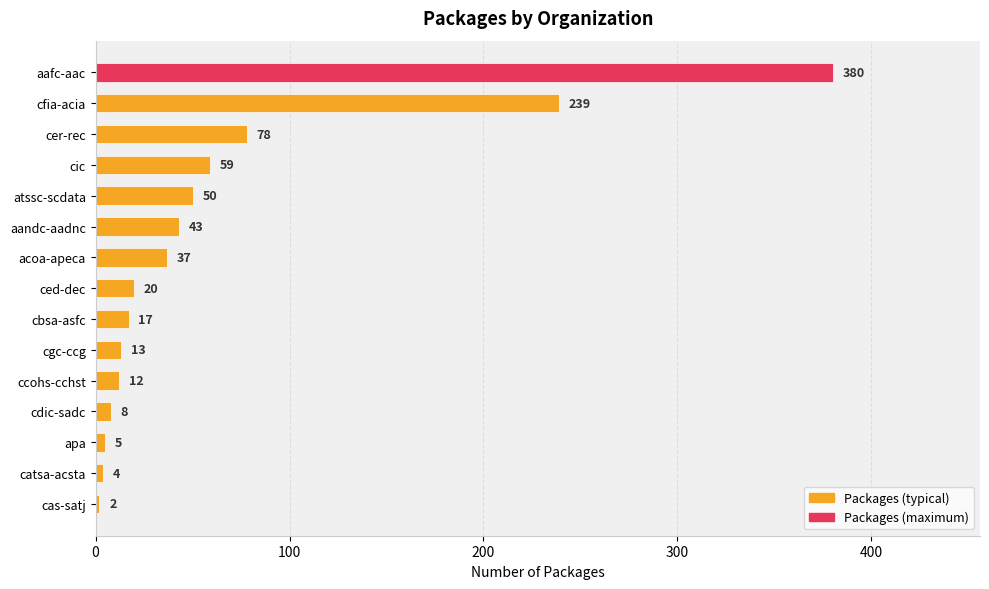

Does the chart contain stacked bars?

No